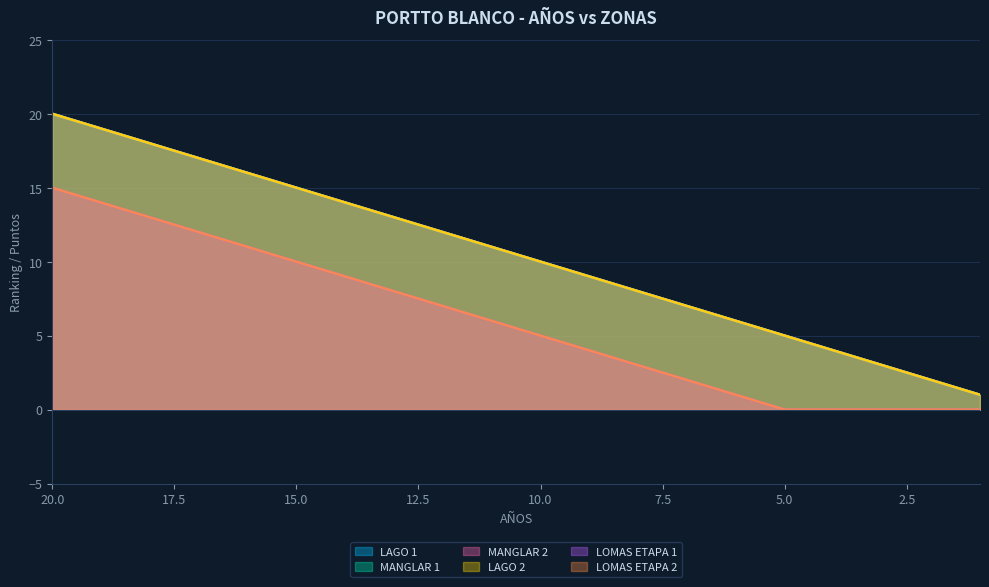

How many values in the MANGLAR 1 series are below 11?

10